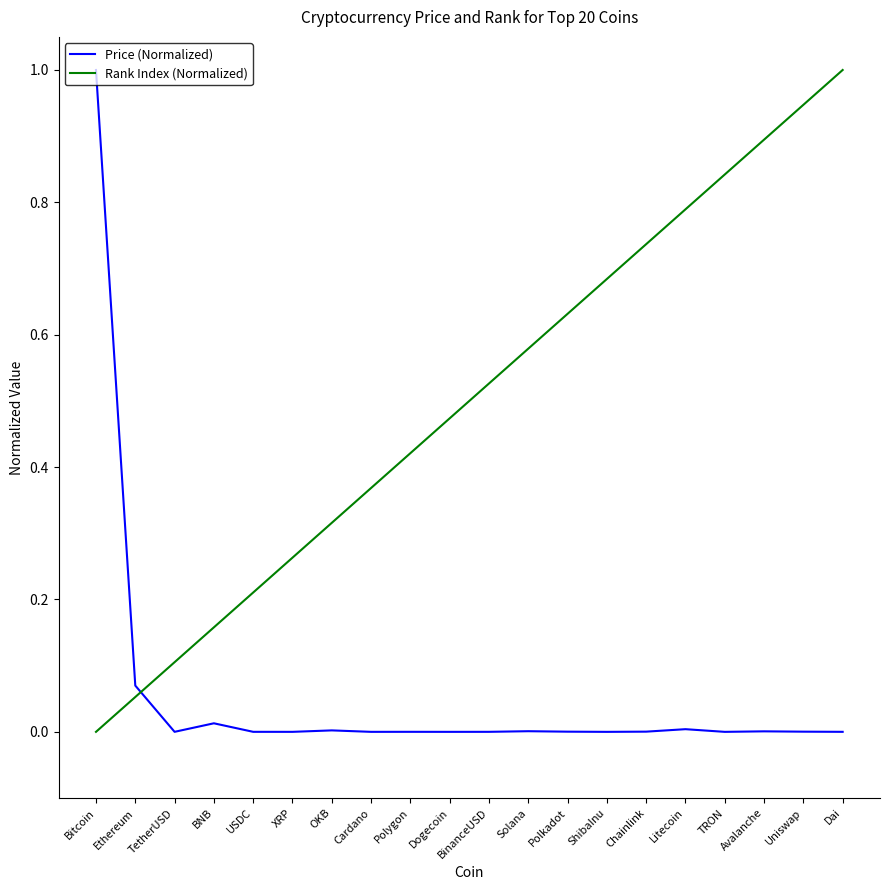

Rank the series at Polkadot from lowest to highest value.

Price (Normalized), Rank Index (Normalized)